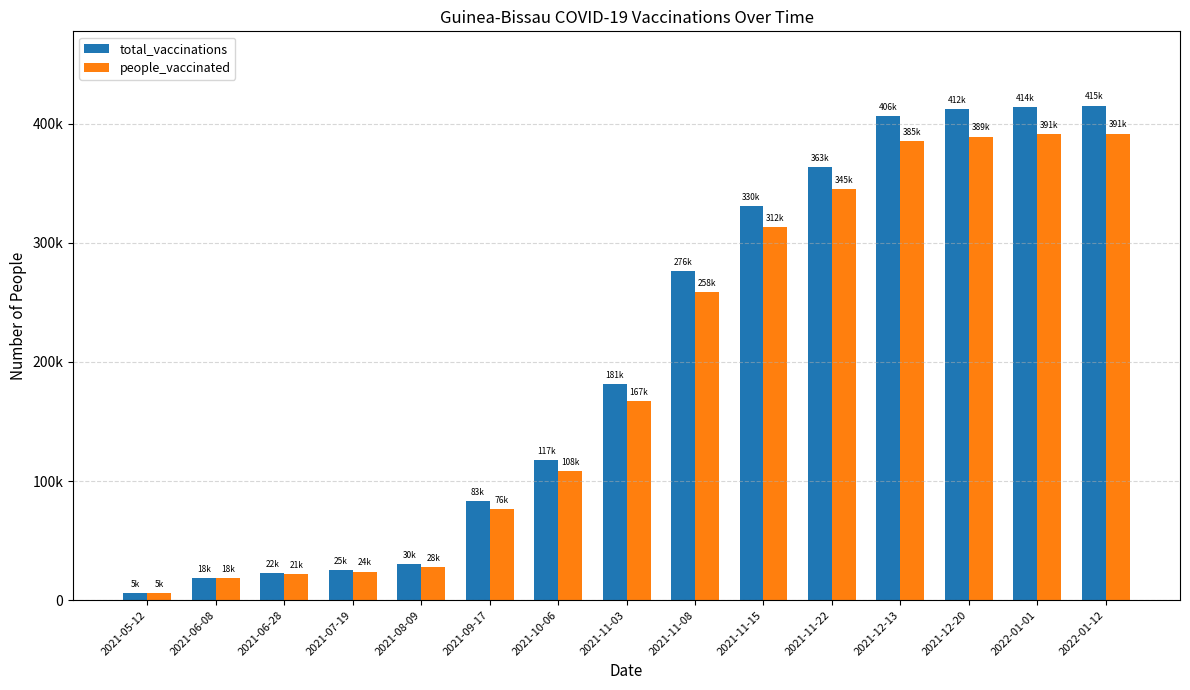

Is the value of total_vaccinations at 2022-01-01 greater than the value of people_vaccinated at 2021-08-09?

Yes